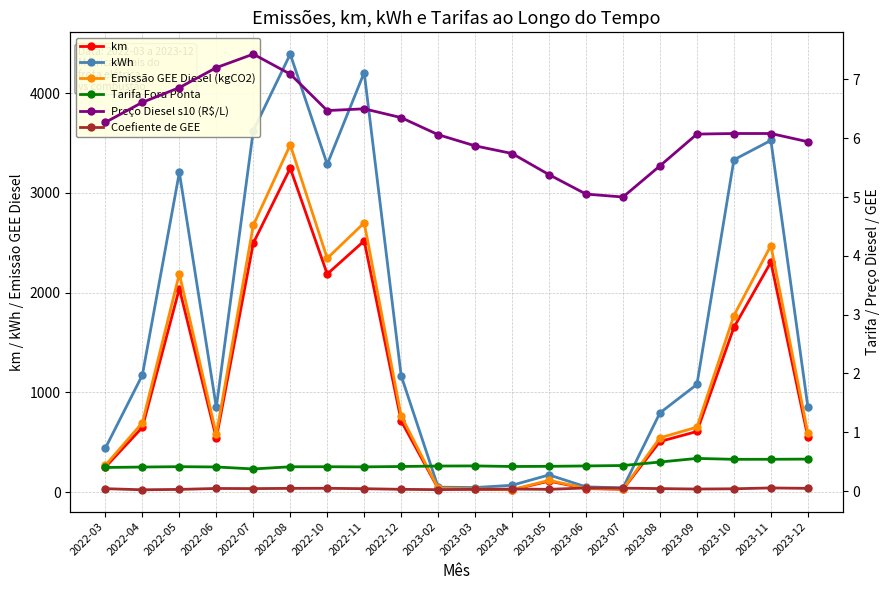

At which category is the sum across all series the highest?

2022-08